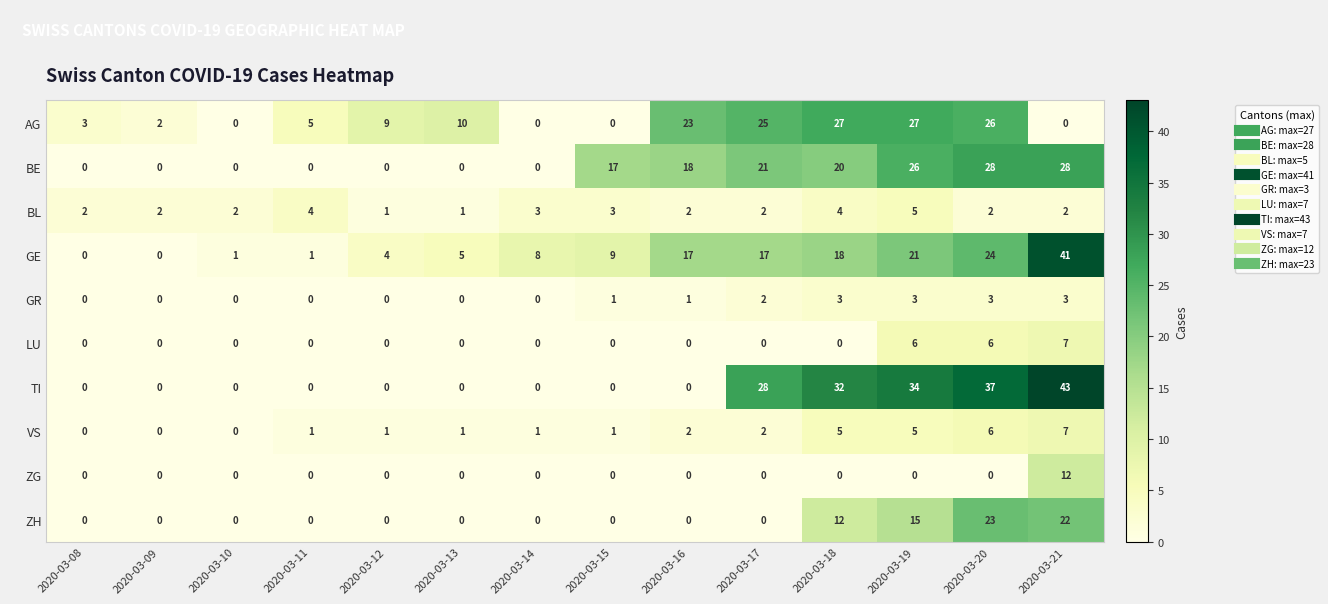

Which series has the largest range (max minus min)?

TI